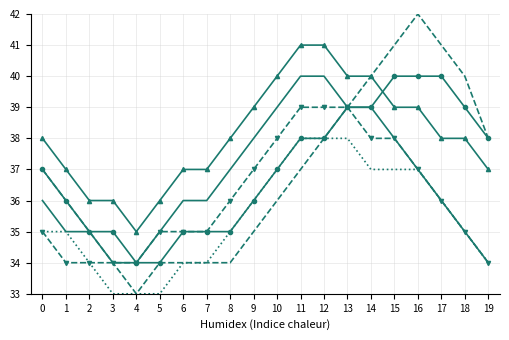

What is the greatest value displayed?

42